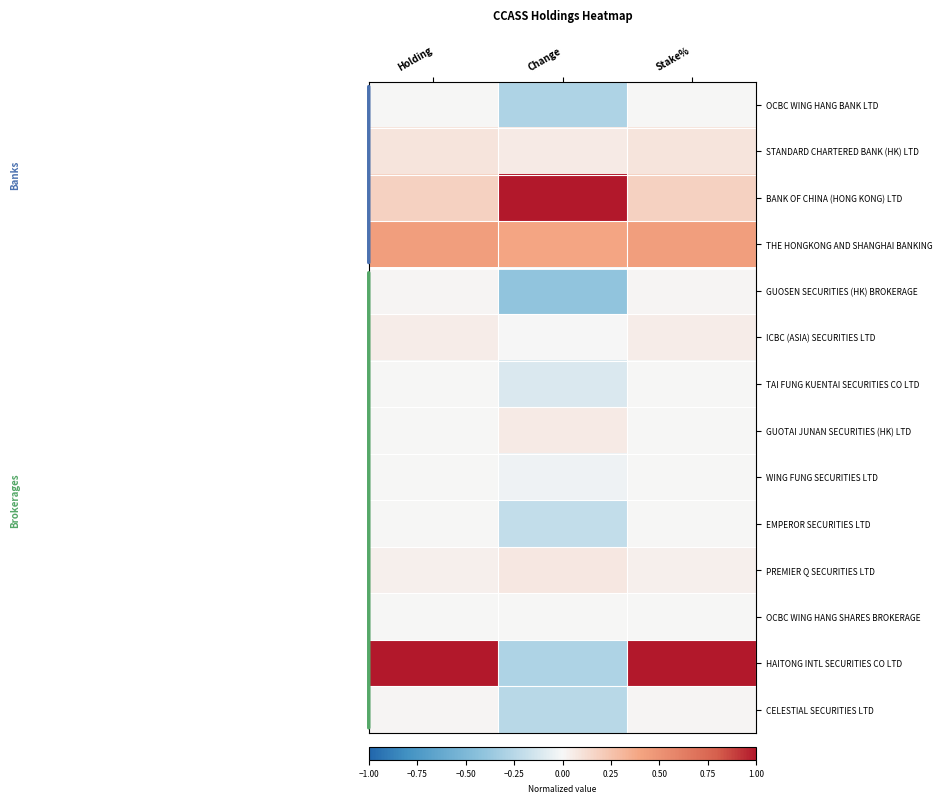

Reading right to left, transcribe all the data shown in this chart.

OCBC WING HANG BANK LTD: Stake%=0.0	Change=-0.3	Holding=0.0
STANDARD CHARTERED BANK (HK) LTD: Stake%=0.1	Change=0.1	Holding=0.1
BANK OF CHINA (HONG KONG) LTD: Stake%=0.2	Change=1.0	Holding=0.2
THE HONGKONG AND SHANGHAI BANKING: Stake%=0.4	Change=0.4	Holding=0.4
GUOSEN SECURITIES (HK) BROKERAGE: Stake%=0.0	Change=-0.4	Holding=0.0
ICBC (ASIA) SECURITIES LTD: Stake%=0.0	Change=-0.0	Holding=0.0
TAI FUNG KUENTAI SECURITIES CO LTD: Stake%=0.0	Change=-0.1	Holding=0.0
GUOTAI JUNAN SECURITIES (HK) LTD: Stake%=0.0	Change=0.1	Holding=0.0
WING FUNG SECURITIES LTD: Stake%=0.0	Change=-0.0	Holding=0.0
EMPEROR SECURITIES LTD: Stake%=0.0	Change=-0.2	Holding=0.0
PREMIER Q SECURITIES LTD: Stake%=0.0	Change=0.1	Holding=0.0
OCBC WING HANG SHARES BROKERAGE: Stake%=0.0	Change=0.0	Holding=0.0
HAITONG INTL SECURITIES CO LTD: Stake%=1.0	Change=-0.3	Holding=1.0
CELESTIAL SECURITIES LTD: Stake%=0.0	Change=-0.2	Holding=0.0